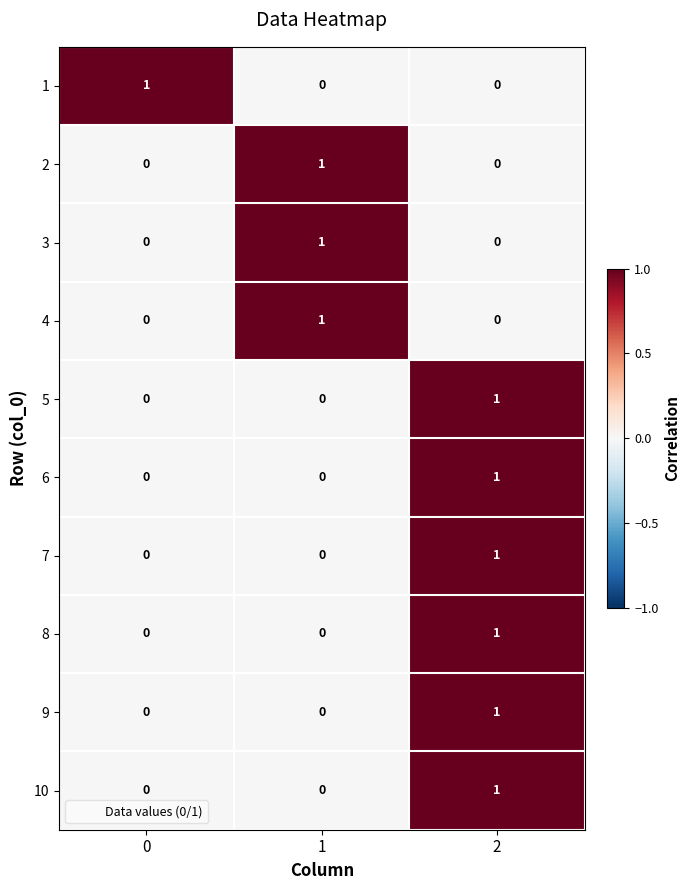

Reading right to left, what are all the values shown in this chart?

1: 2=0	1=0	0=1
2: 2=0	1=1	0=0
3: 2=0	1=1	0=0
4: 2=0	1=1	0=0
5: 2=1	1=0	0=0
6: 2=1	1=0	0=0
7: 2=1	1=0	0=0
8: 2=1	1=0	0=0
9: 2=1	1=0	0=0
10: 2=1	1=0	0=0